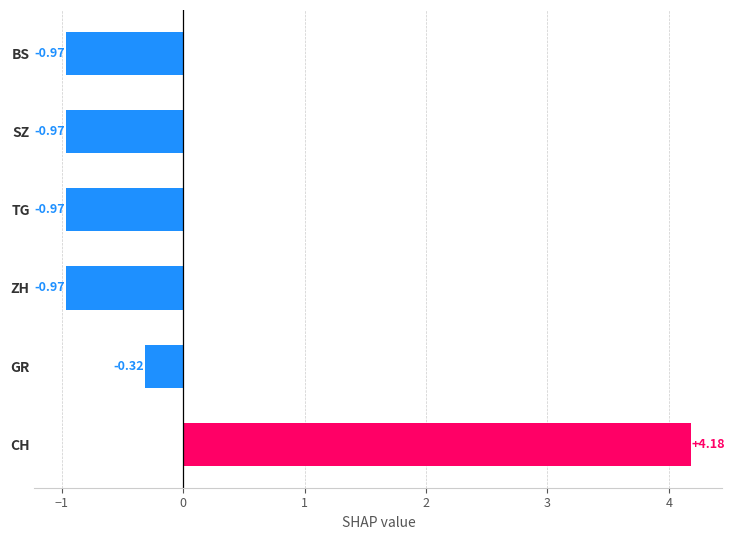

At which category does the chart reach its peak across all series?

CH